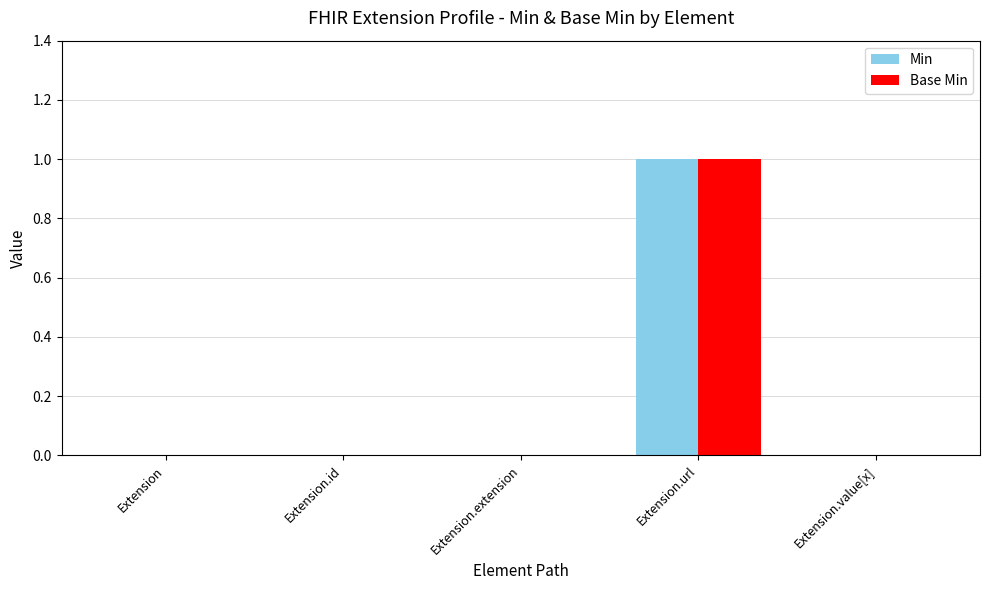

Which category has the highest value in the Base Min series?

Extension.url